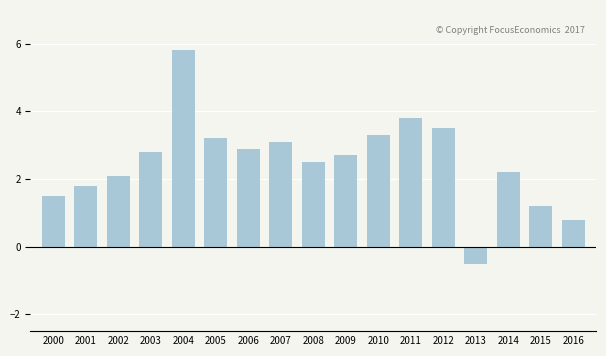

Reading left to right, transcribe all the data shown in this chart.

1.5	1.8	2.1	2.8	5.8	3.2	2.9	3.1	2.5	2.7	3.3	3.8	3.5	-0.5	2.2	1.2	0.8